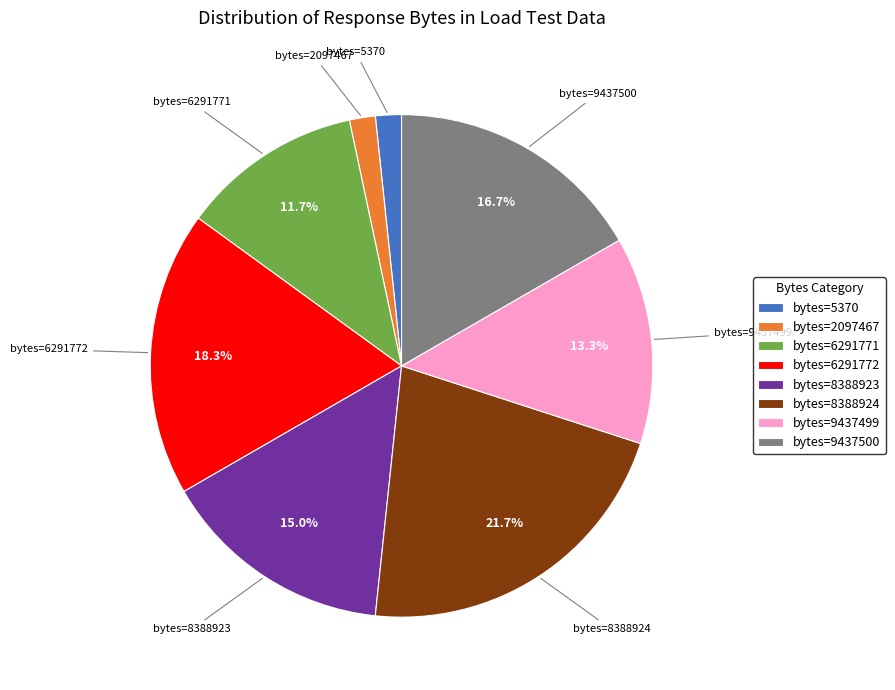

To the nearest percent, what is the average slice percentage?

12%